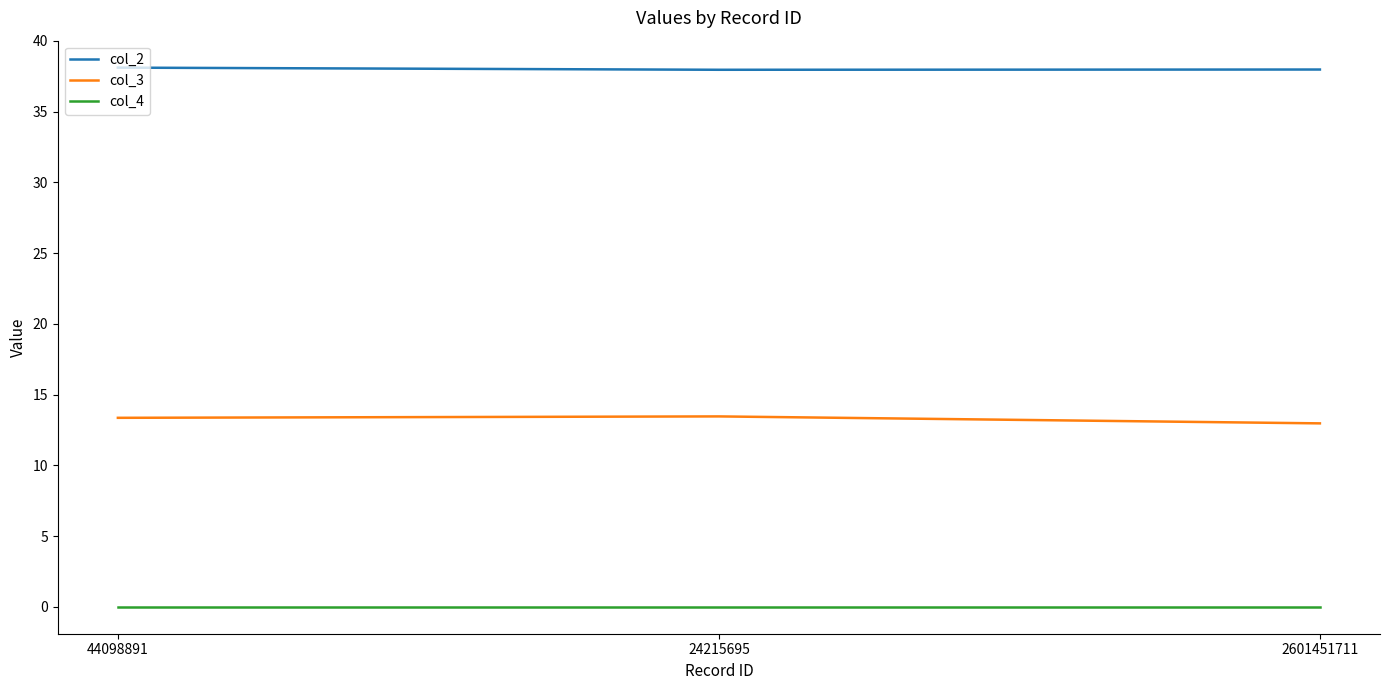

How many lines are shown in the chart?

3